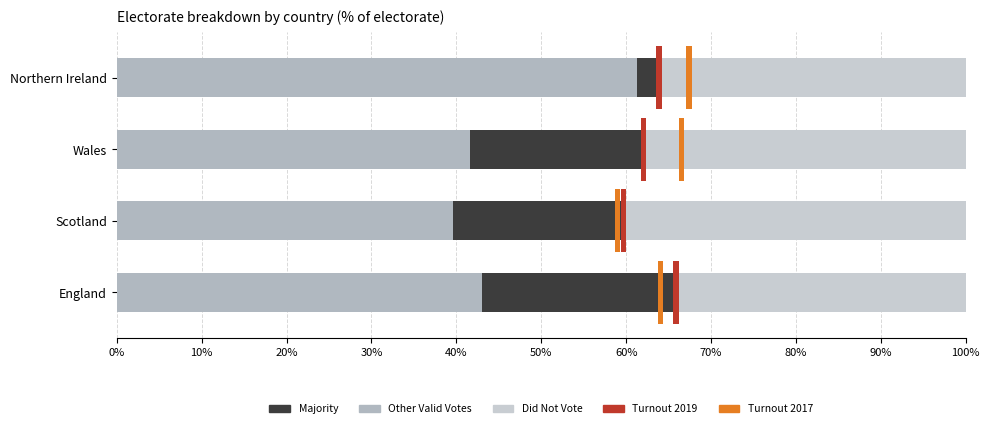

Which series has the largest total across all categories?

Other Valid Votes